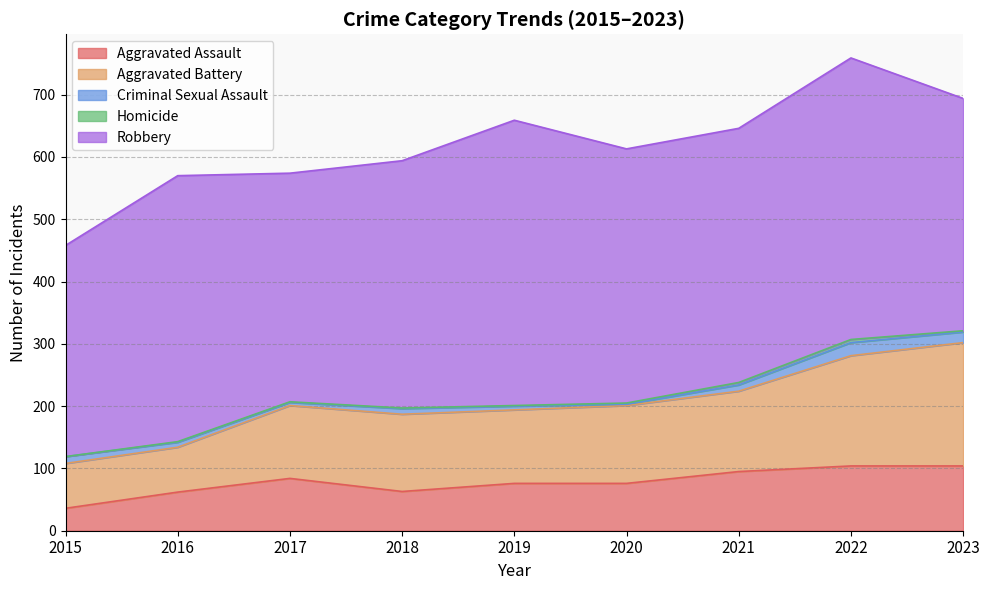

What is the average value of the Aggravated Battery series?

126